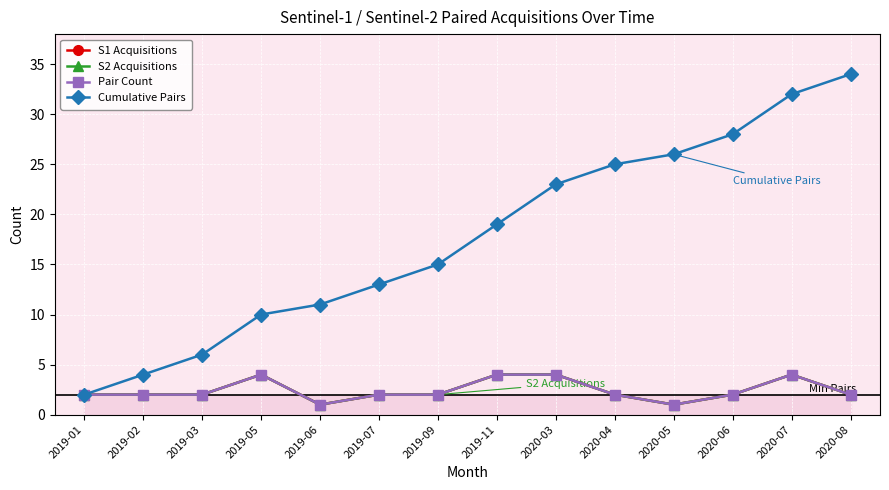

Is the value of Pair Count at 2019-09 greater than the value of S2 Acquisitions at 2019-06?

Yes